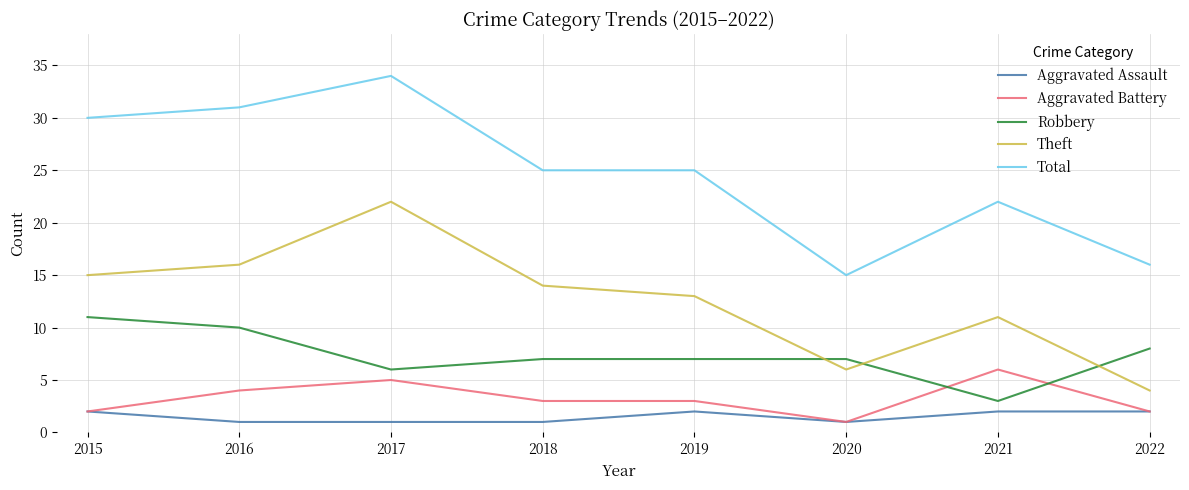

At which category is the sum across all series the highest?

2017